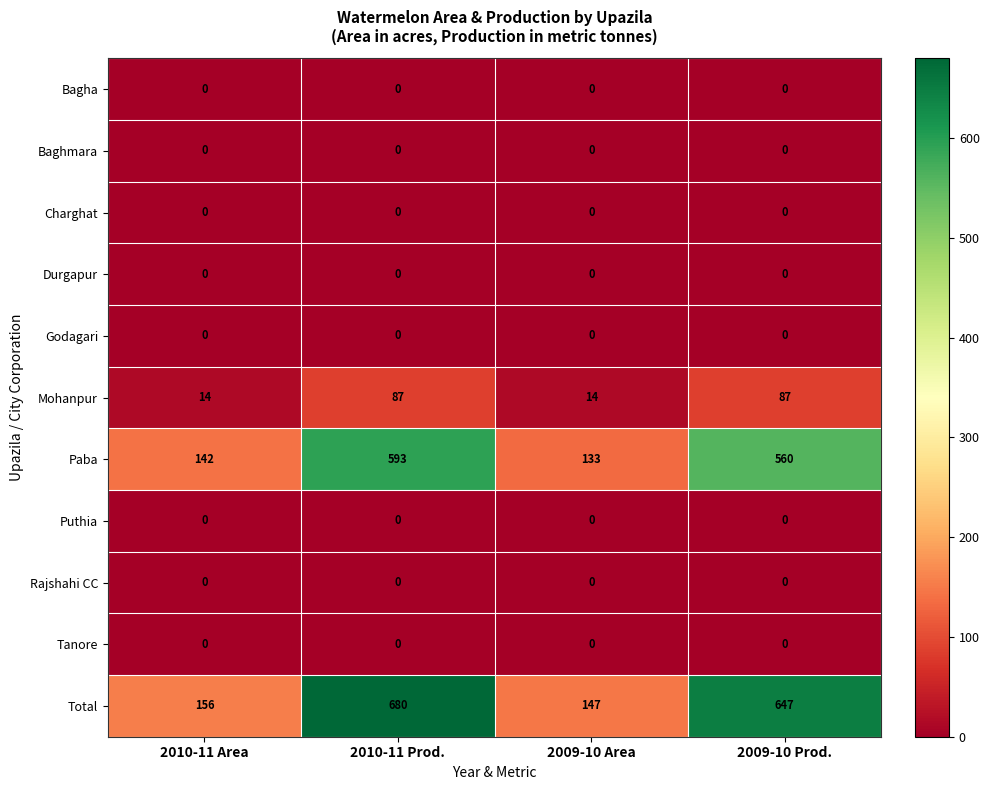

True or false: Total has a value of 147 at 2009-10 Area.

True